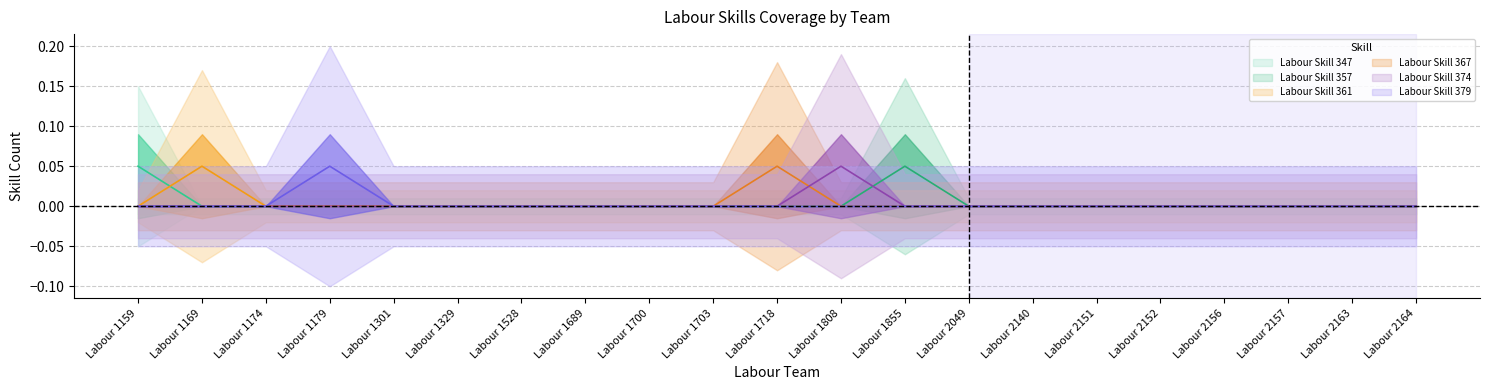

Is the value of Labour Skill 374 at Labour 1700 greater than the value of Labour Skill 357 at Labour 1703?

No